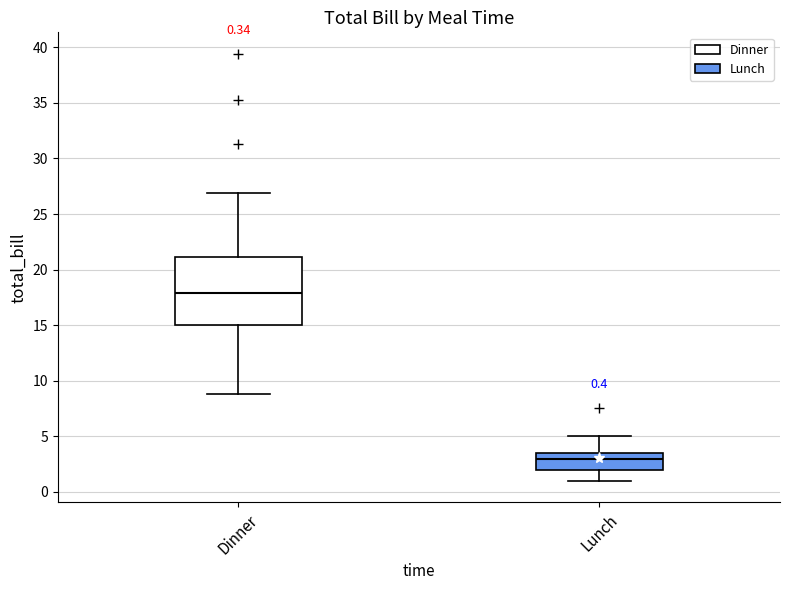

Which box is the tallest, from its lower edge to its upper edge?

Dinner